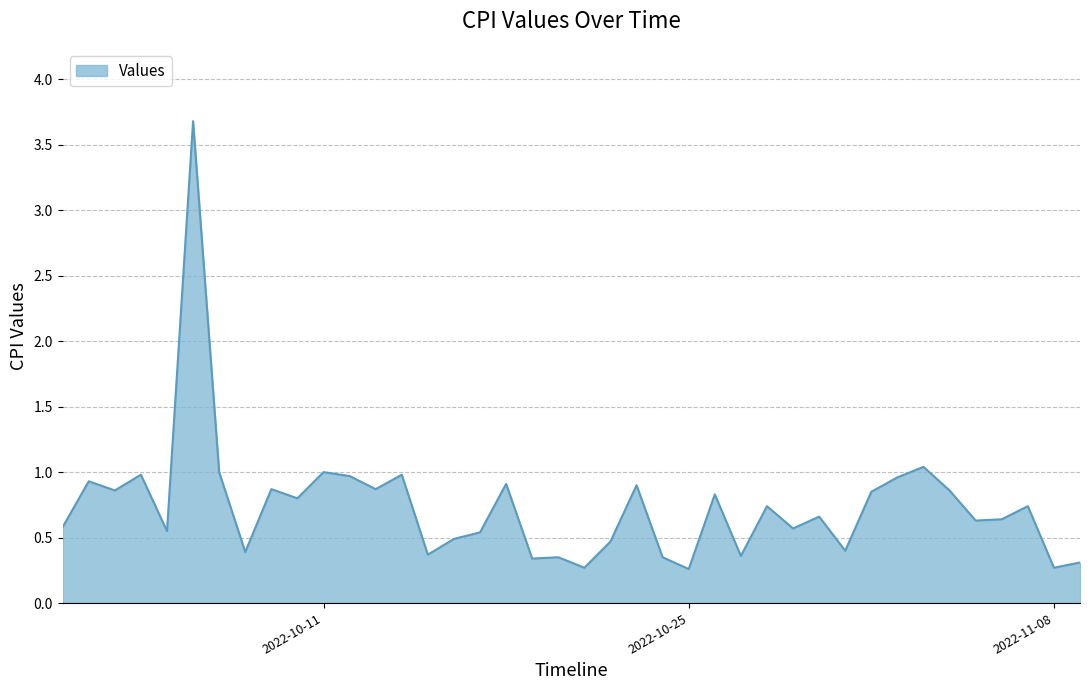

What is the maximum value shown in the chart?

3.7